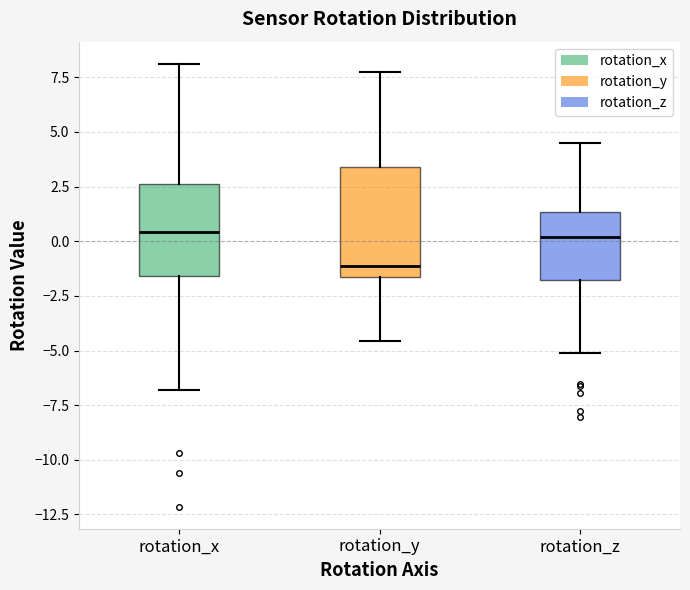

Reading left to right, transcribe this box plot: for each box, give where its median line is, the range the box spans, and where its two whiskers end, as read against the y-axis. The values are not printed on the chart, so give them approximately, as read against the axis.

rotation_x: median 0.5, box -1.5 to 2.5, whiskers -7.0 to 8.0
rotation_y: median -1.0, box -1.5 to 3.5, whiskers -4.5 to 7.5
rotation_z: median 0.0, box -2.0 to 1.5, whiskers -5.0 to 4.5